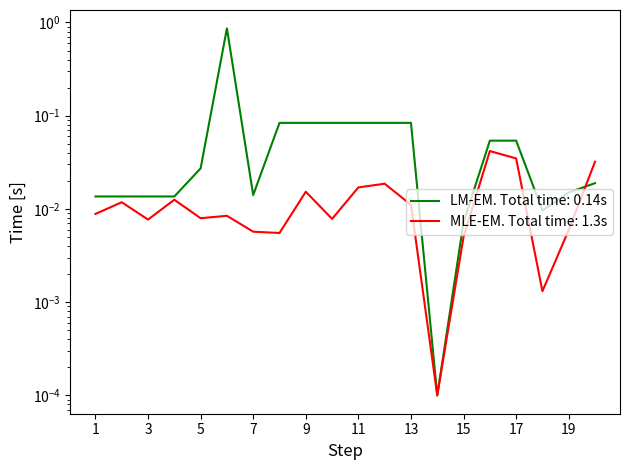

Reading left to right, transcribe all the data shown in this chart.

1=0.0	2=0.0	3=0.0	4=0.0	5=0.0	6=0.9	7=0.0	8=0.1	9=0.1	10=0.1	11=0.1	12=0.1	13=0.1	14=0.0	15=0.0	16=0.1	17=0.1	18=0.0	19=0.0	20=0.0